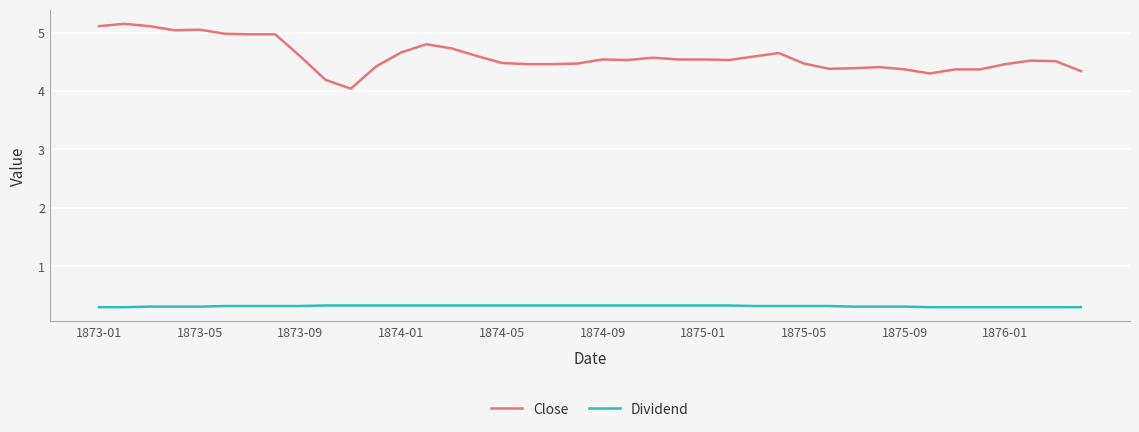

Is this an area chart (filled region under the line)?

No